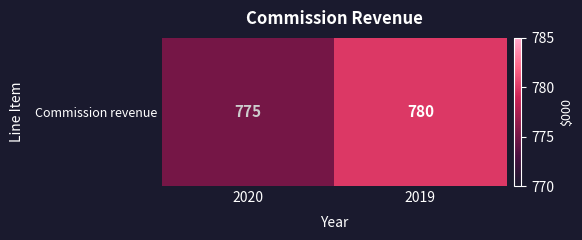

Rank the categories by value from highest to lowest.

2019, 2020